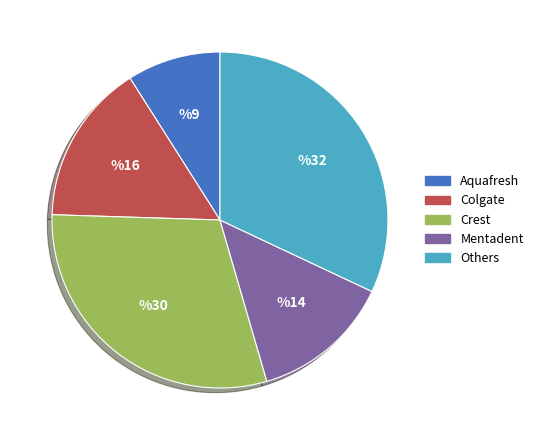

The Colgate slice represents 16% of the pie. True or false?

True